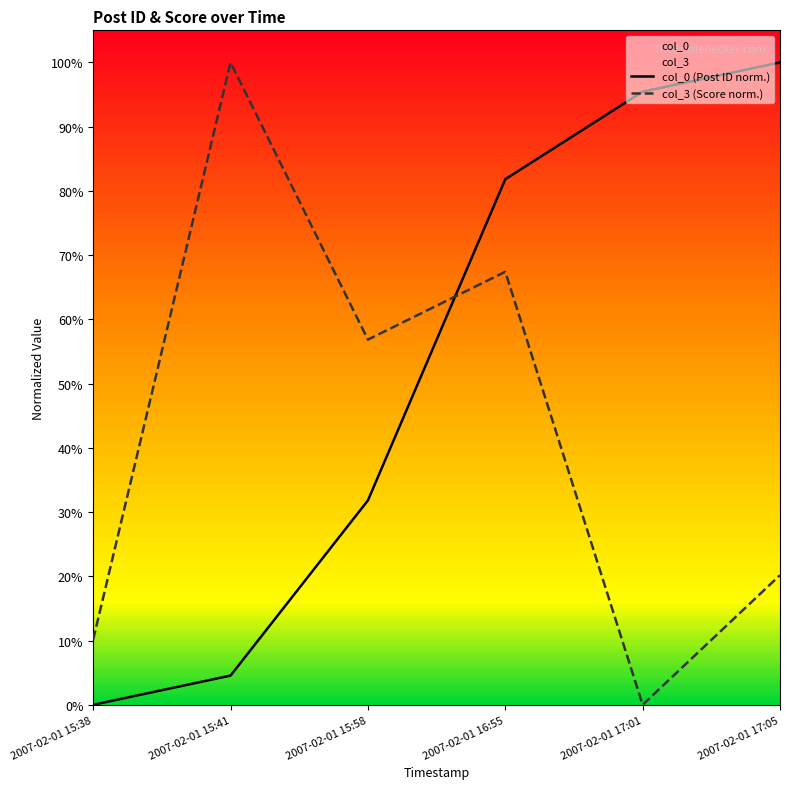

Reading left to right, transcribe all the data shown in this chart.

col_0 (Post ID norm.): 0.0	4.5	31.8	81.8	95.5	100.0
col_3 (Score norm.): 10.2	100.0	56.9	67.4	0.0	20.2